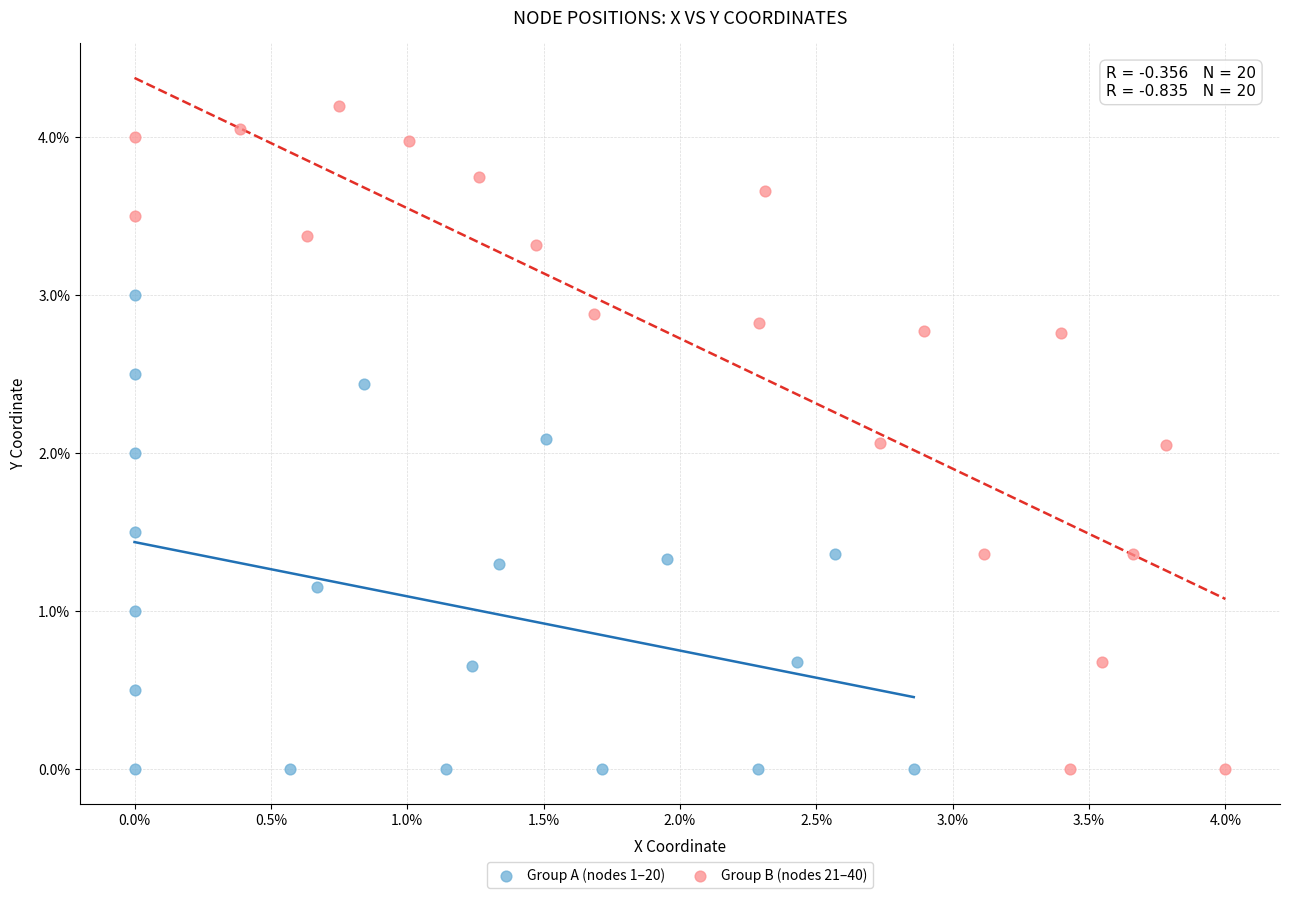

What are all the series names shown in the legend?

Group A (nodes 1–20), Group B (nodes 21–40)